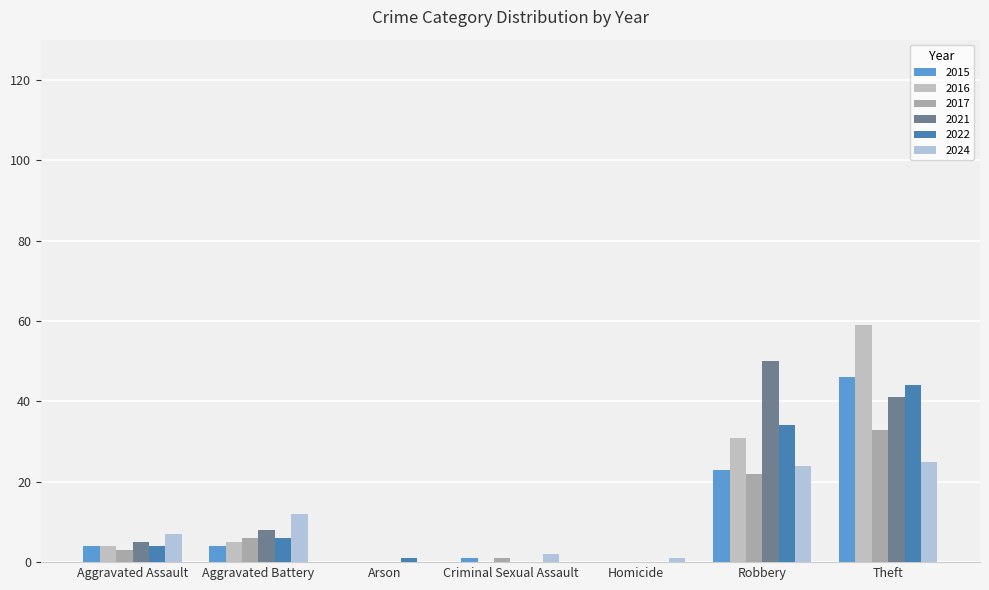

Count the number of data series in this chart.

6